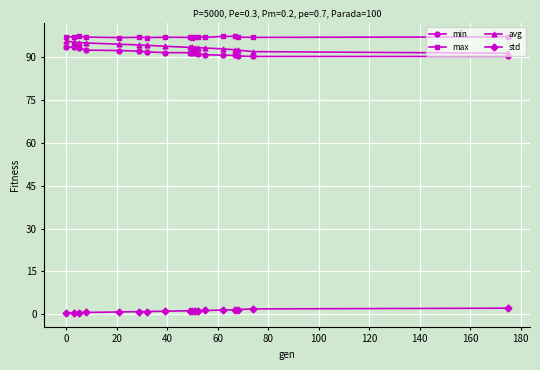

What is the sum of all max values?

1744.6